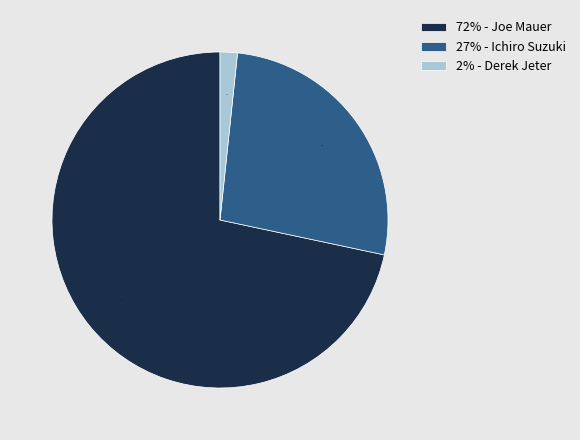

Count the number of slices in the pie.

3